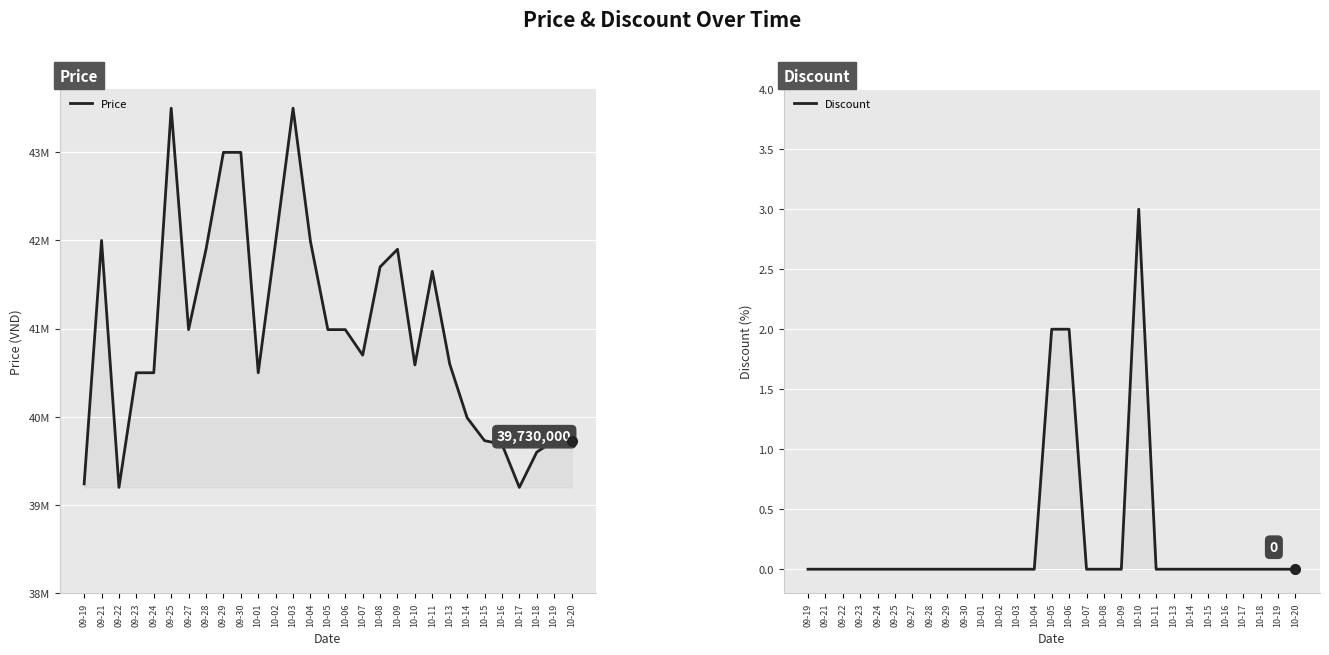

What are all the series names shown in the legend?

Price, Discount